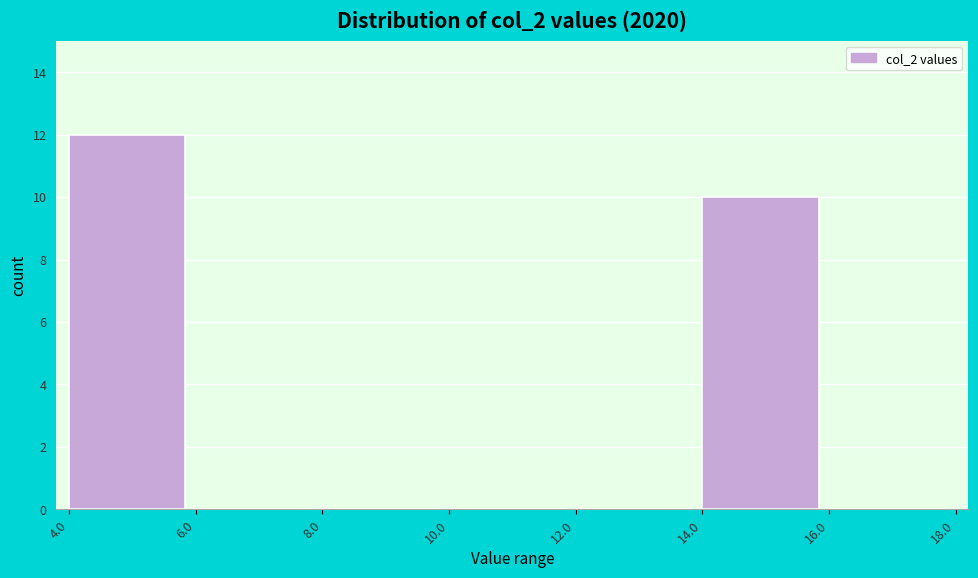

Reading left to right, transcribe this chart: for each bar, give the range it covers on the x-axis and its height. The values are not printed on the chart, so give them approximately, as read against the axis.

4.0 to 6.0: 12
6.0 to 8.0: 0
8.0 to 10.0: 0
10.0 to 12.0: 0
12.0 to 14.0: 0
14.0 to 16.0: 10
16.0 to 18.0: 0